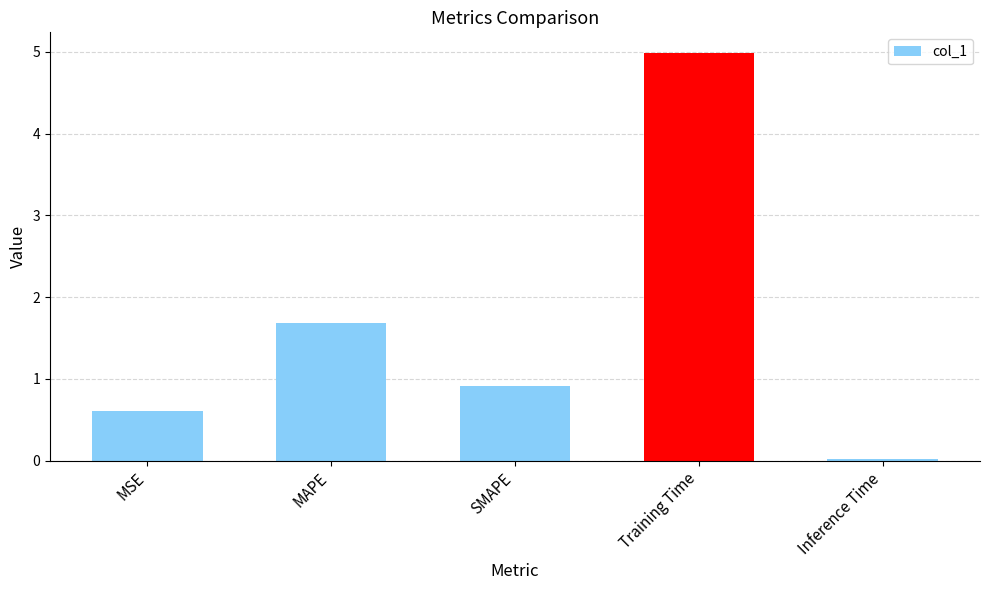

List the labels in order of value, smallest first.

Inference Time, MSE, SMAPE, MAPE, Training Time